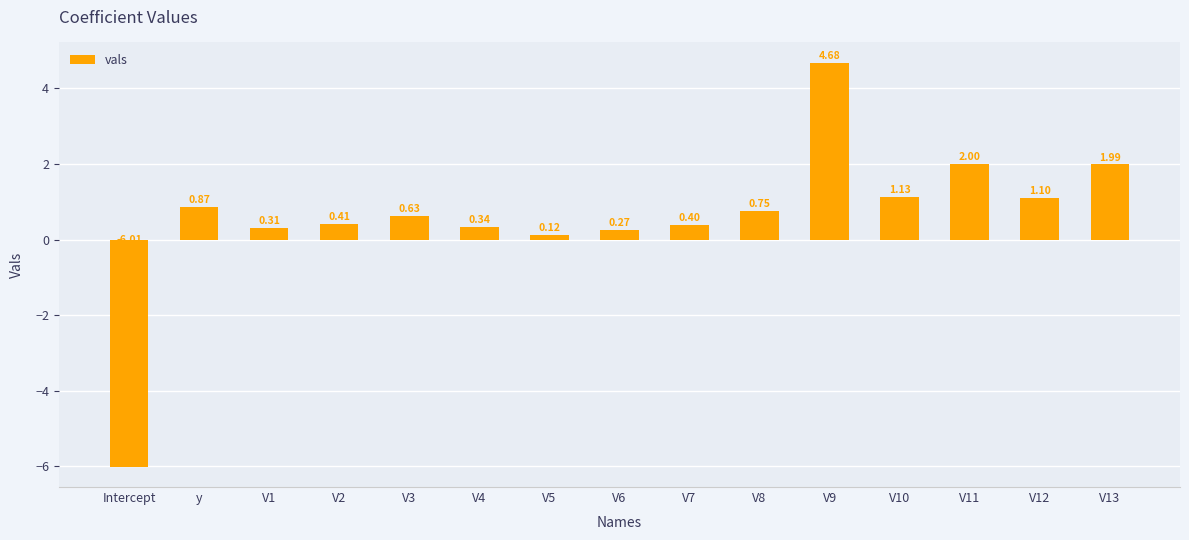

How many values are above zero?

14